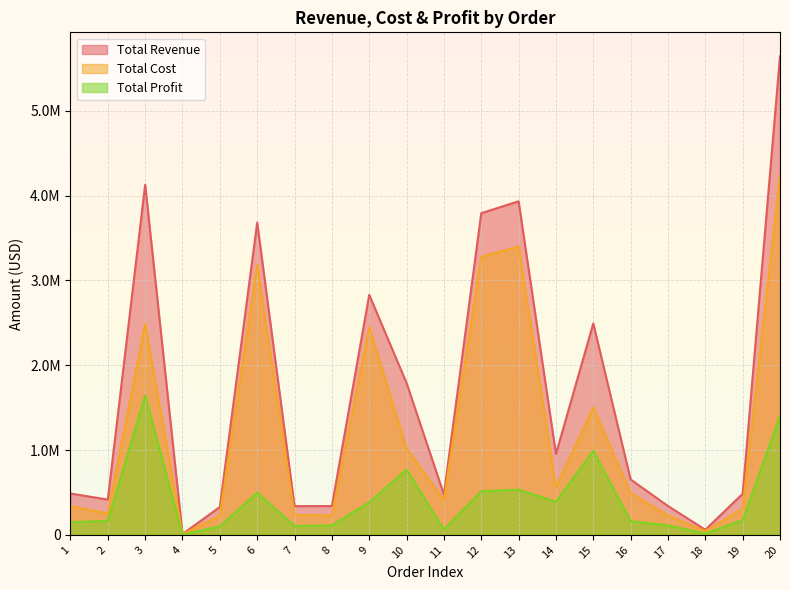

What is the highest value of the Total Profit series?

1642202.1